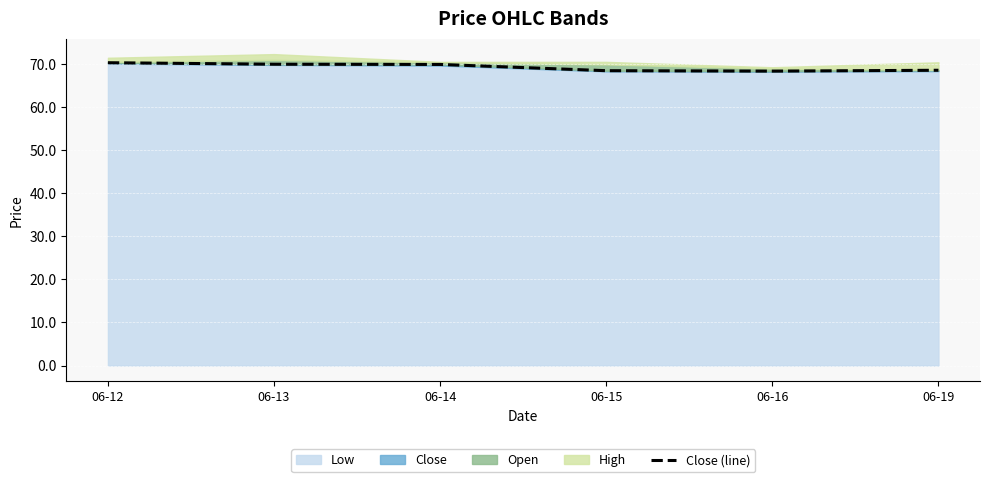

Reading left to right, transcribe all the data shown in this chart.

70.2	69.9	69.8	68.4	68.3	68.5